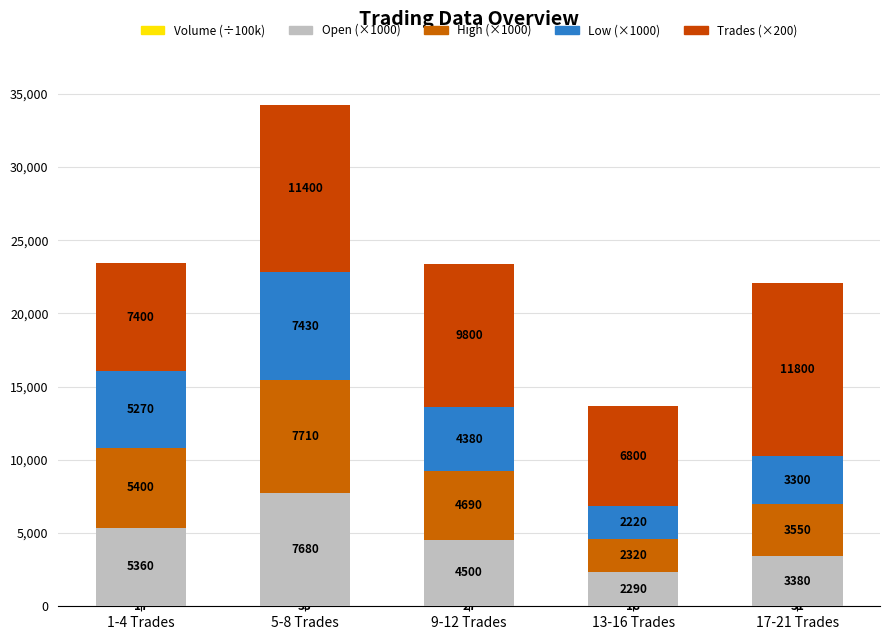

At which label does Volume (÷100k) first exceed 27?

5-8 Trades